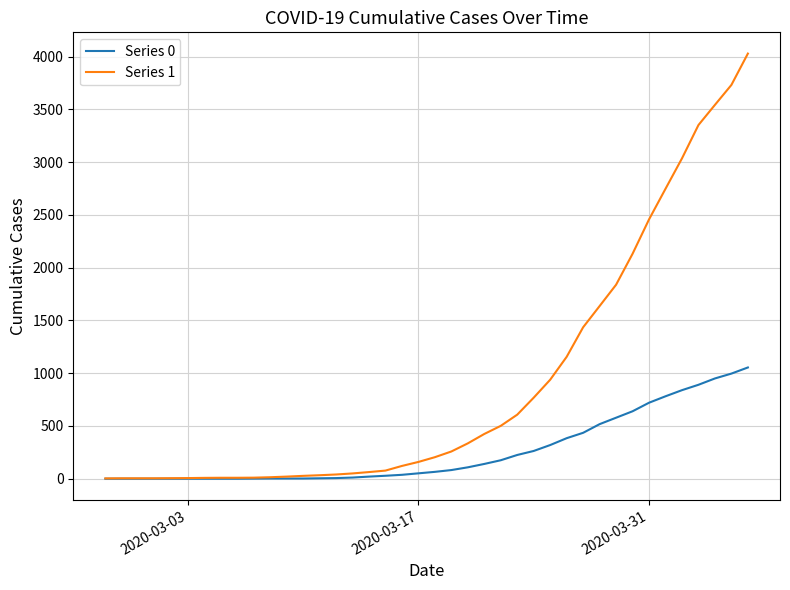

What is the maximum value shown in the chart?

4028